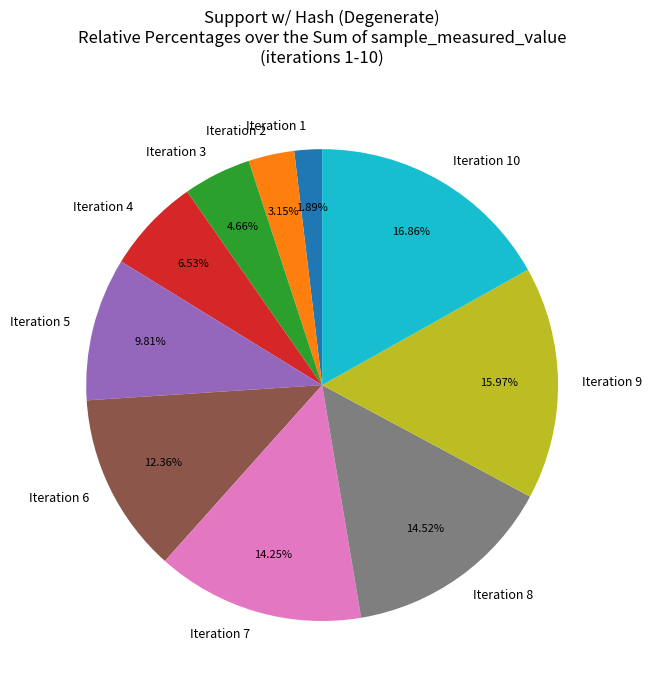

What is the ratio of the value at Iteration 3 to the value at Iteration 9?

0.3